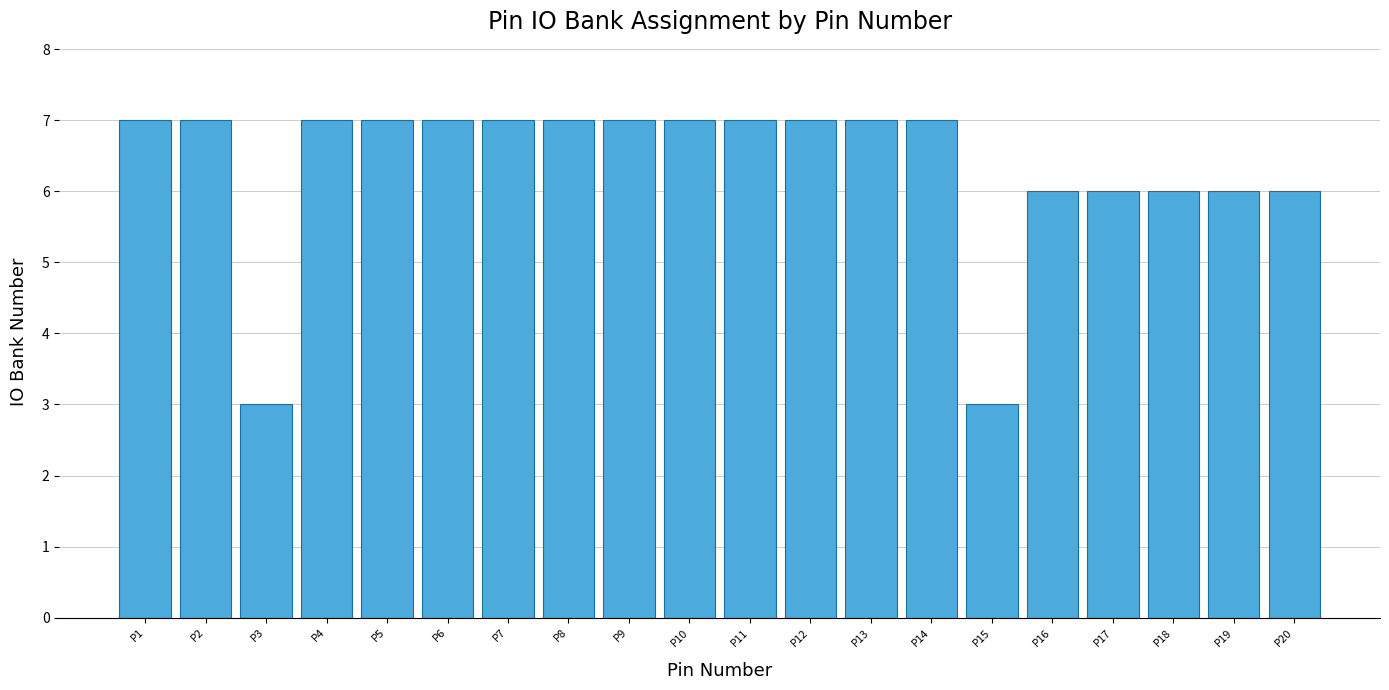

What is the difference between the values at P3 and P18?

3